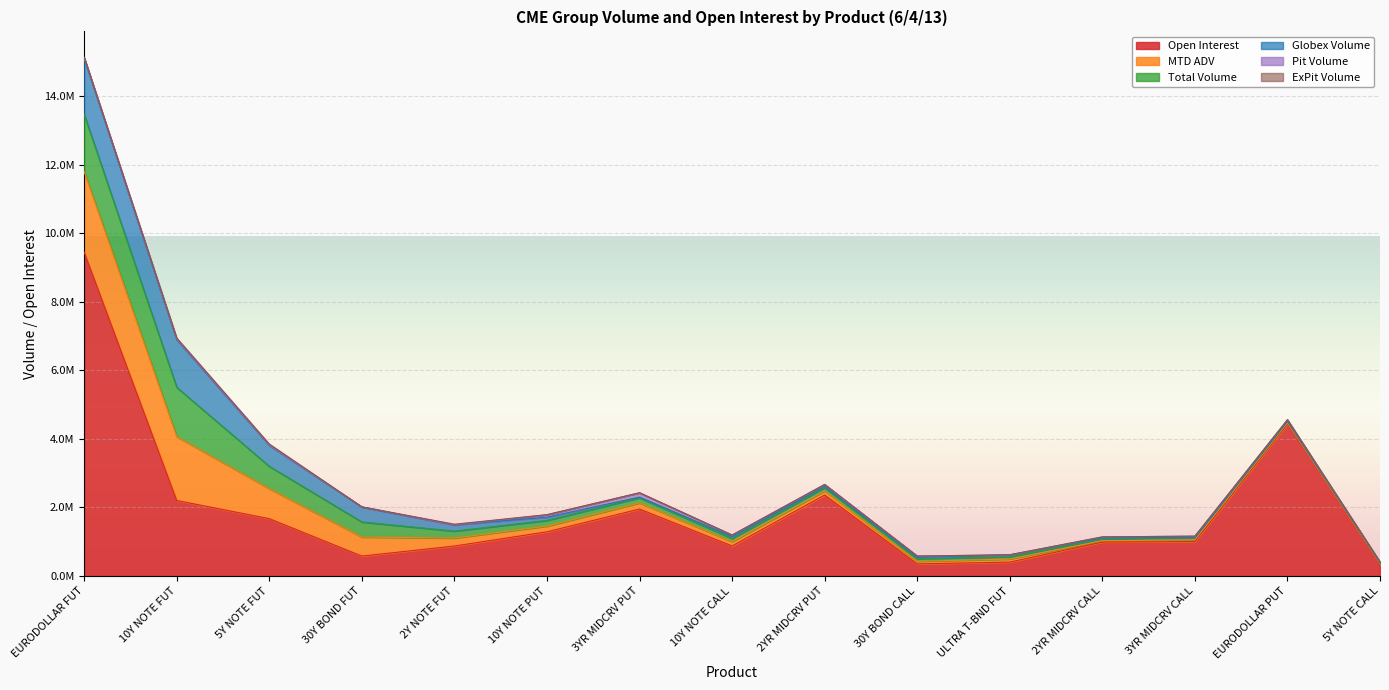

True or false: Total Volume has more than 2 points higher than both neighbors.

False